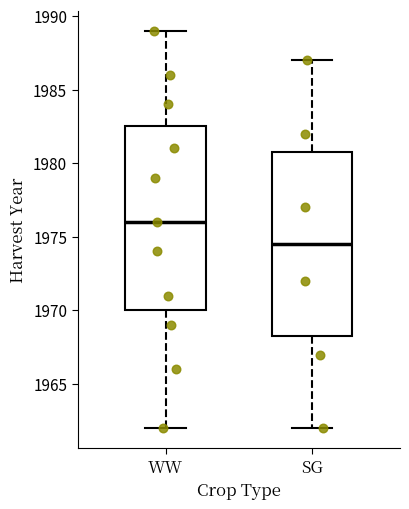

Reading left to right, transcribe this box plot: for each box, give where its median line is, the range the box spans, and where its two whiskers end, as read against the y-axis. The values are not printed on the chart, so give them approximately, as read against the axis.

WW: median 1976.0, box 1970.0 to 1982.5, whiskers 1962.0 to 1989.0
SG: median 1974.5, box 1968.5 to 1981.0, whiskers 1962.0 to 1987.0